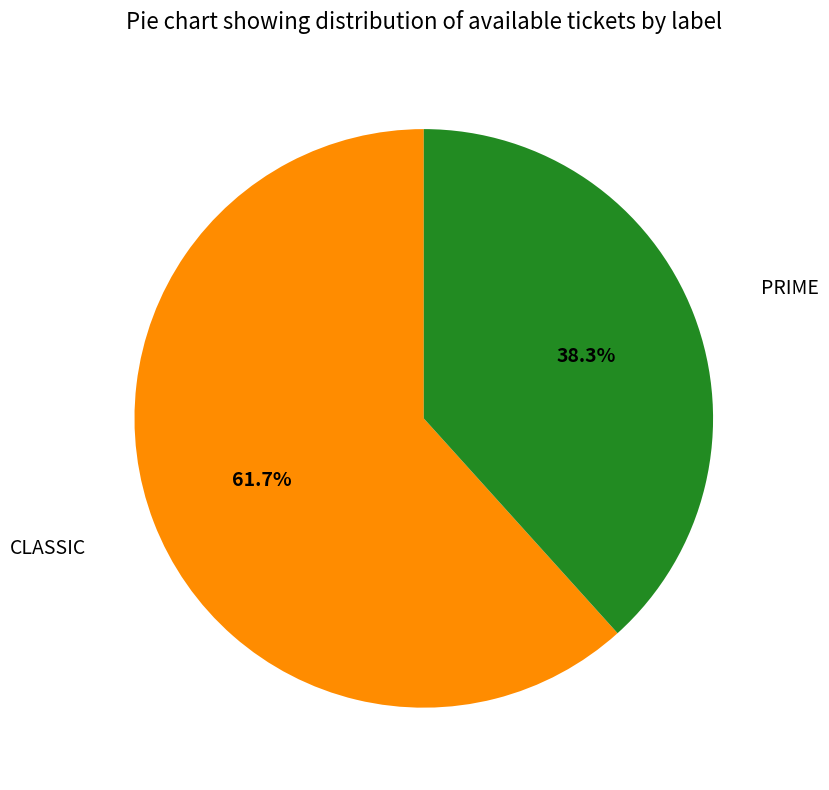

Is there any slice that represents more than half of the pie?

Yes